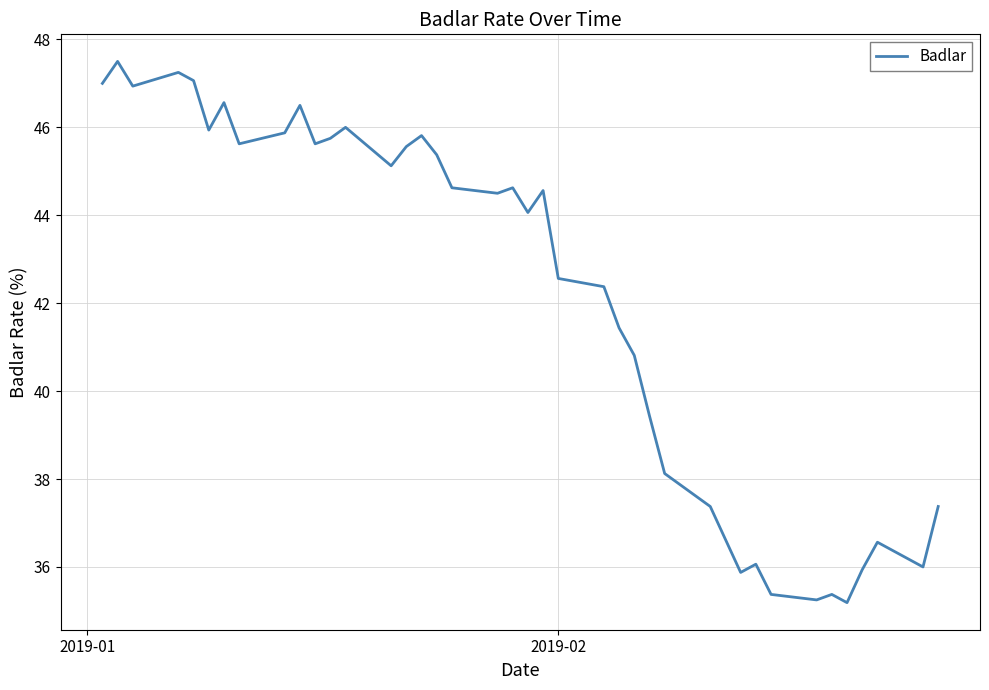

What is the difference between the maximum and minimum values?

12.3